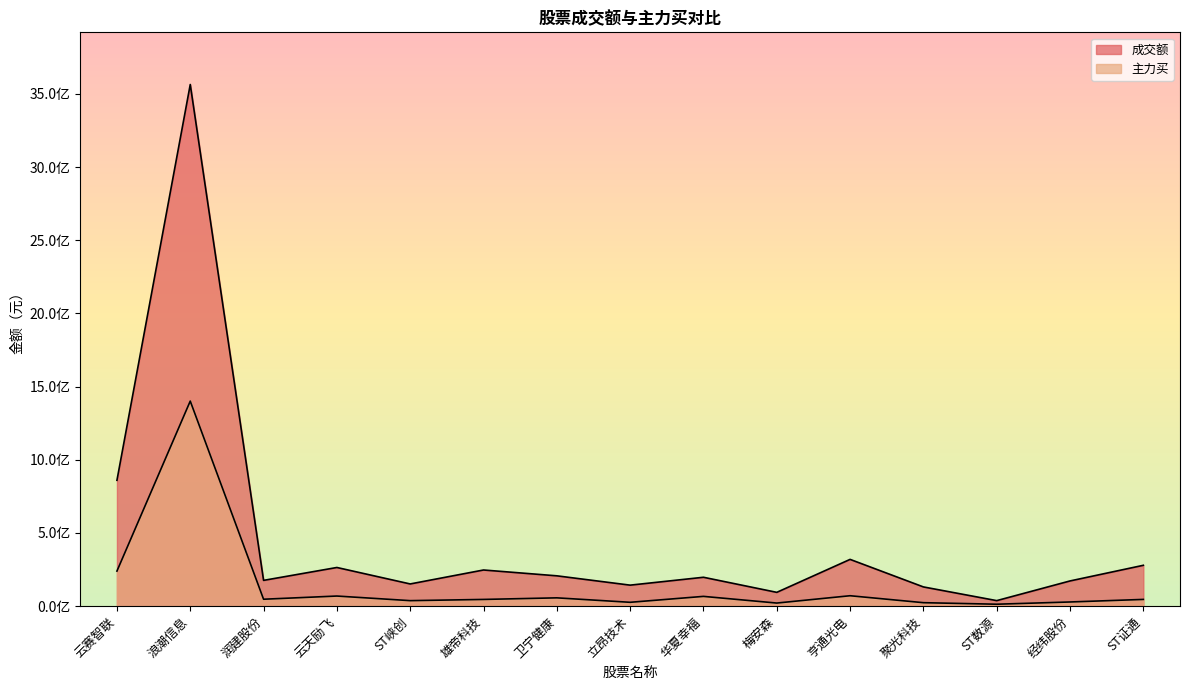

What is the difference between the maximum and minimum values in the 主力买 series?

1387822098